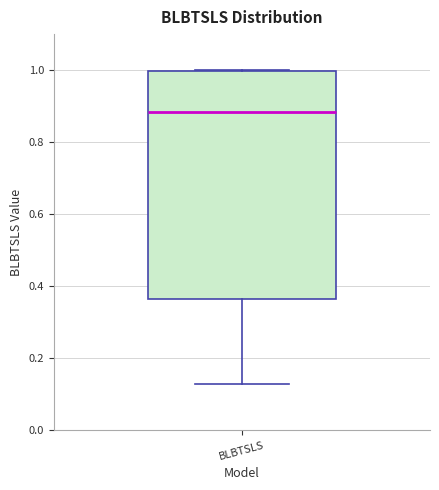

Read this box plot against the y-axis: the position of the median line, the range covered by the box, and the ends of both whiskers. The values are not printed on the chart, so give them approximately, as read against the axis.

median 0.88, box 0.36 to 1.00, whiskers 0.12 to 1.00